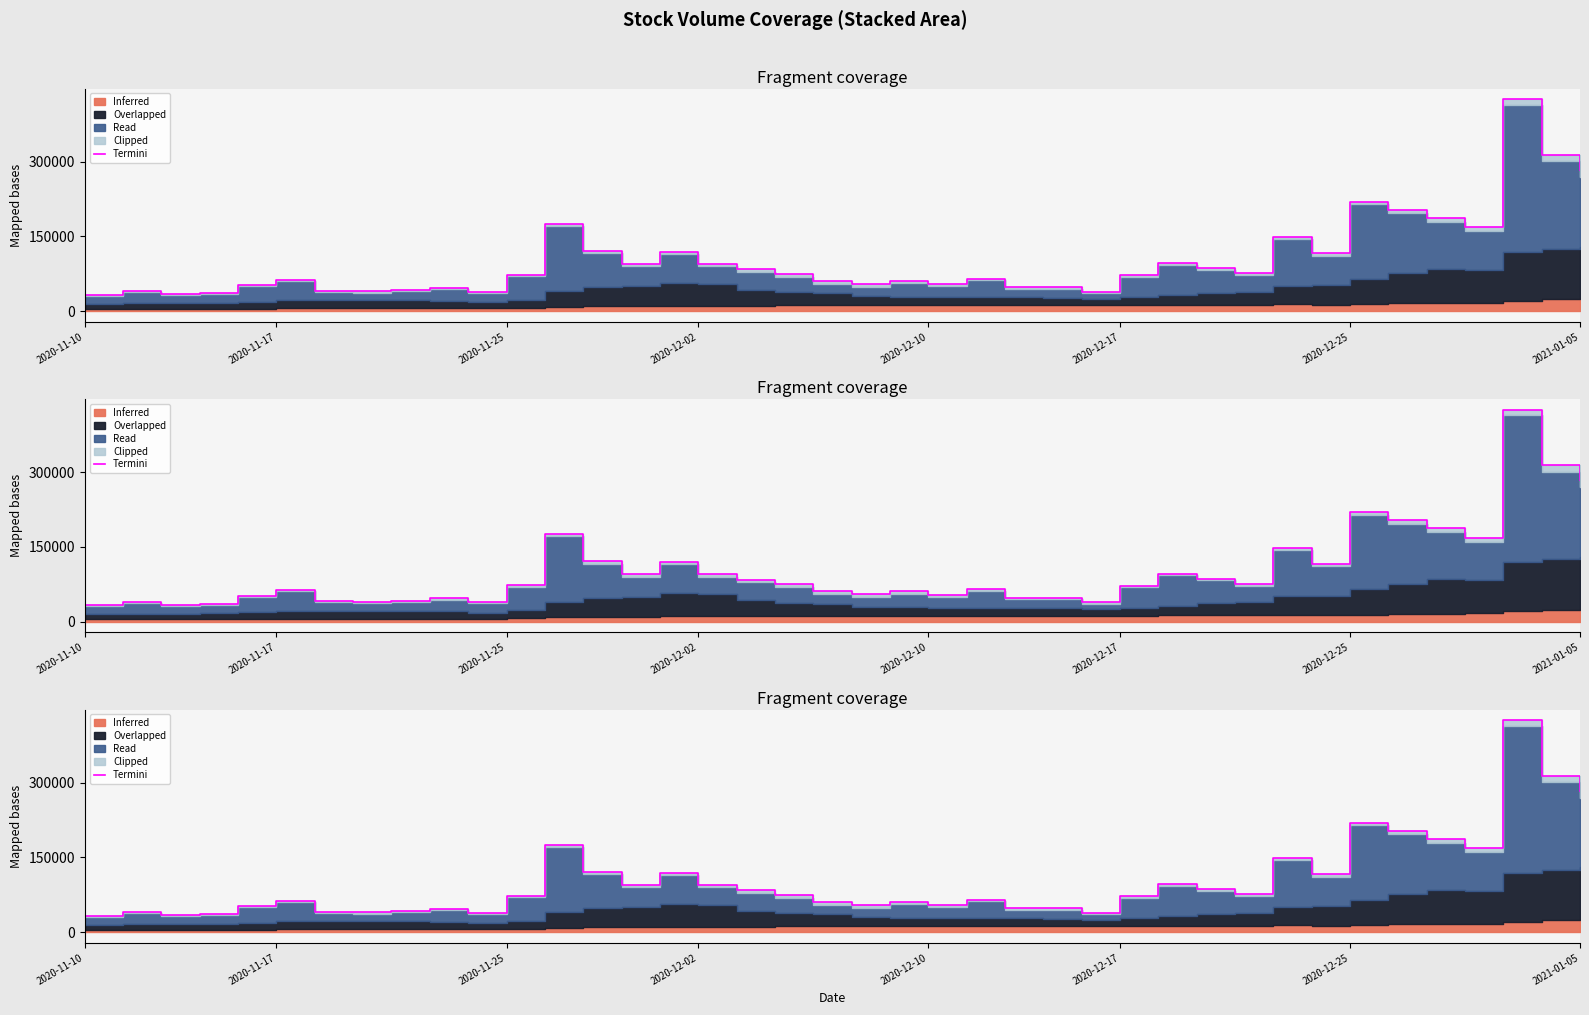

What is the average value?

103293.9